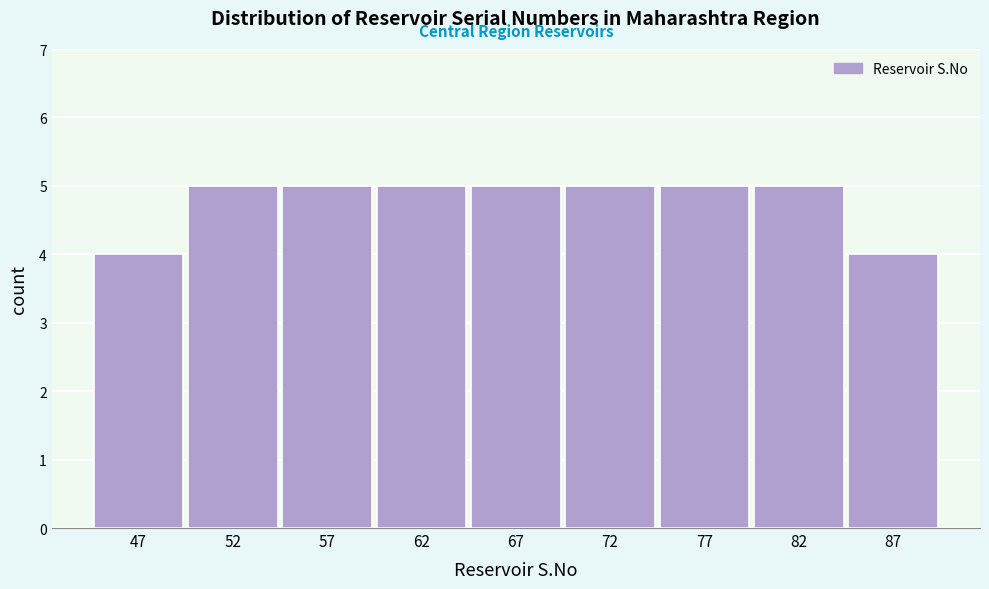

Reading left to right, list all the values displayed in this chart.

4	5	5	5	5	5	5	5	4